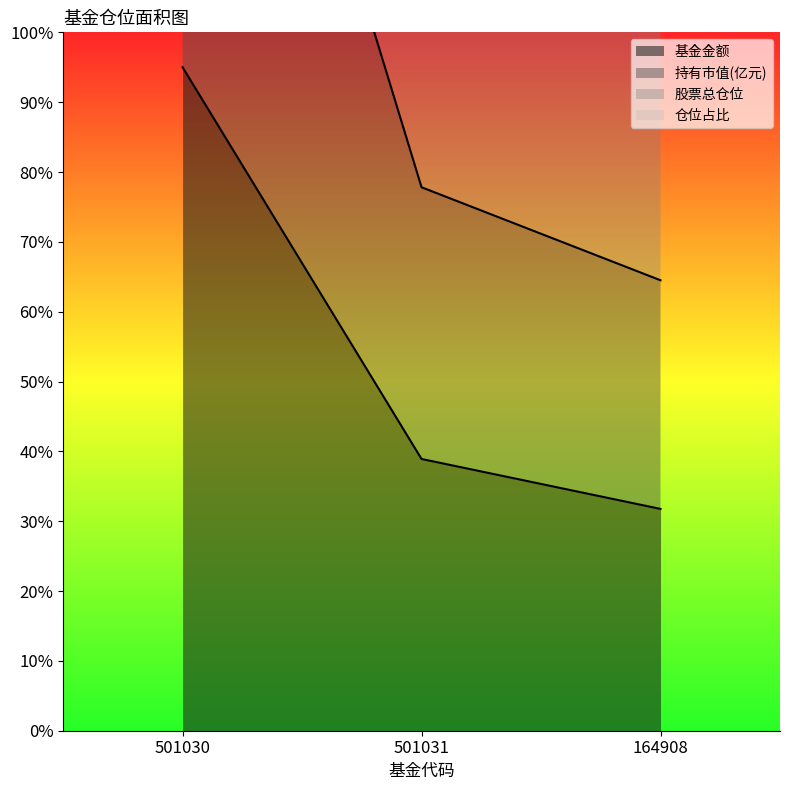

What is the difference between the 基金金额 values at 501030 and 164908?

63.2